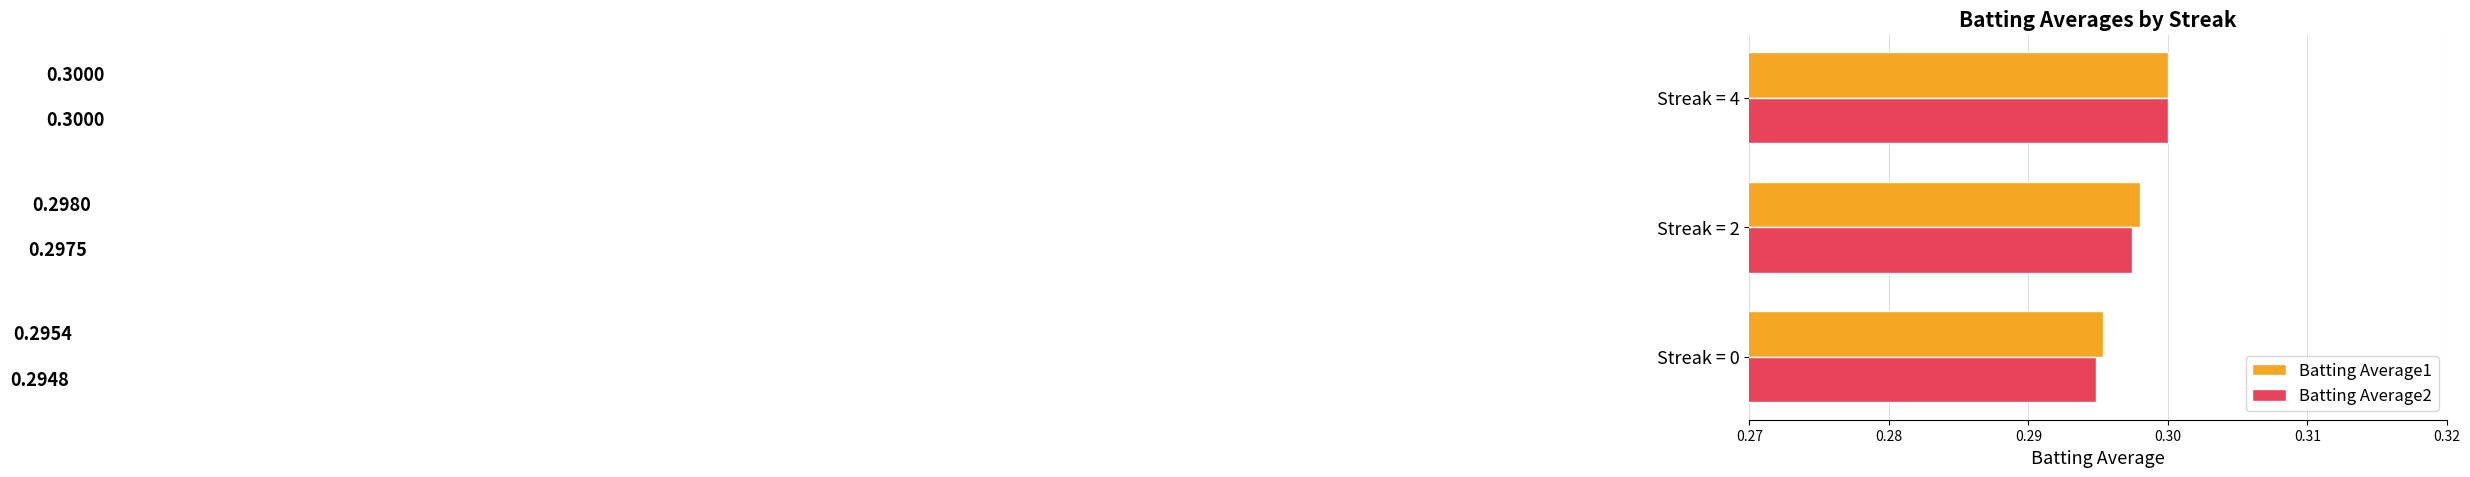

Which series has the largest total across all categories?

Batting Average1